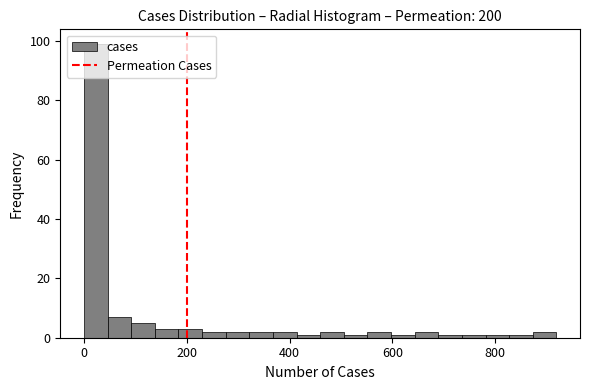

Around what value on the x-axis is the tallest bar? Give the approximate position of its centre, as read against the axis.

20